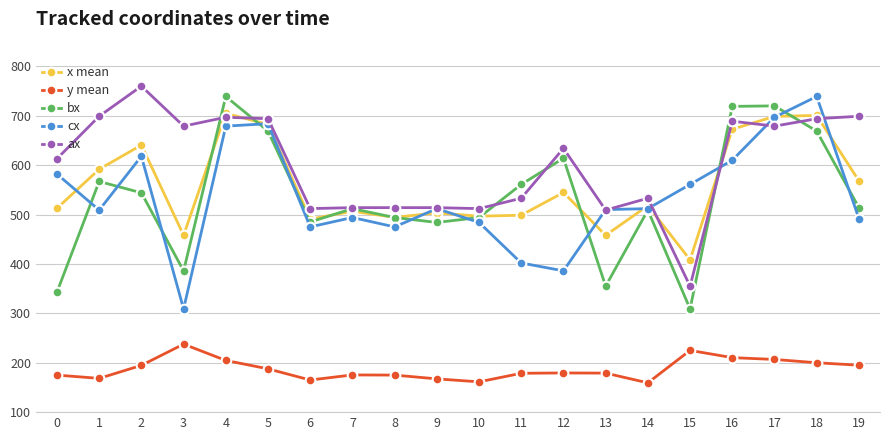

Does the chart display data point markers on the line(s)?

Yes